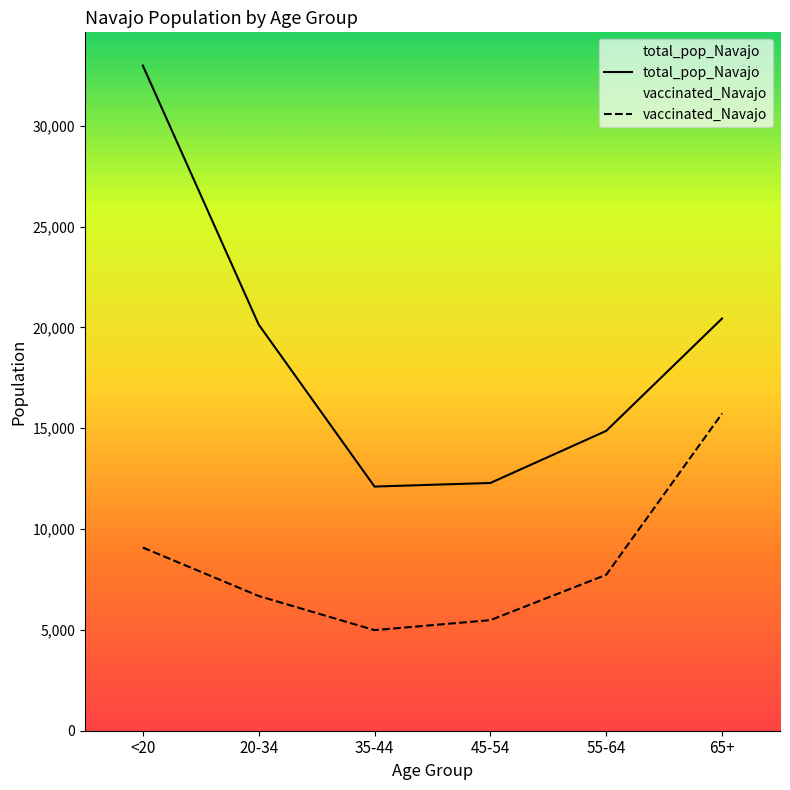

True or false: vaccinated_Navajo and total_pop_Navajo intersect in this chart.

False